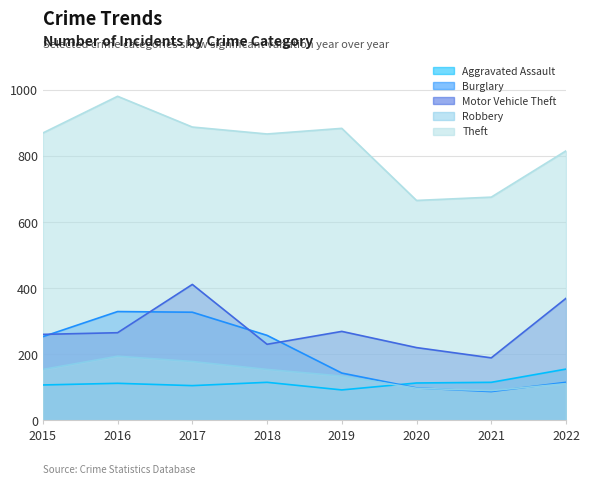

At which label does Robbery first exceed 154?

2016